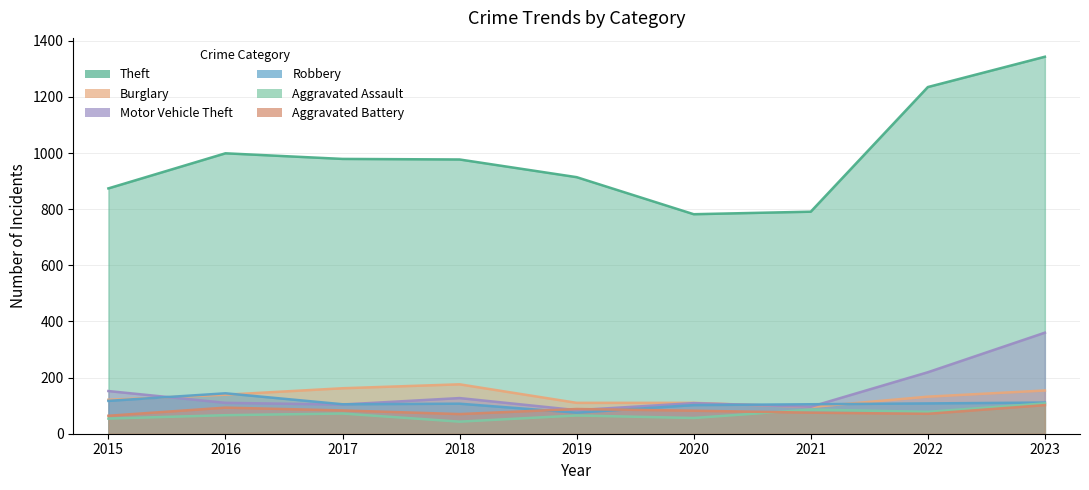

What is the sum of the Aggravated Assault values at 2020 and 2015?

110